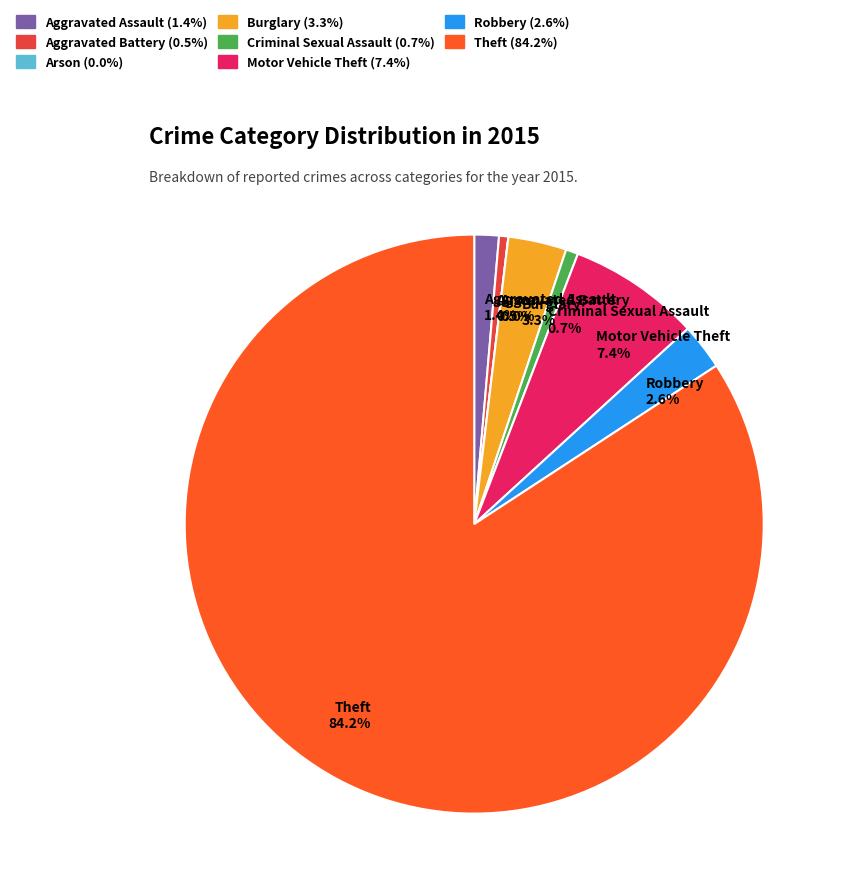

Is the sum of Robbery and Motor Vehicle Theft greater than half?

No